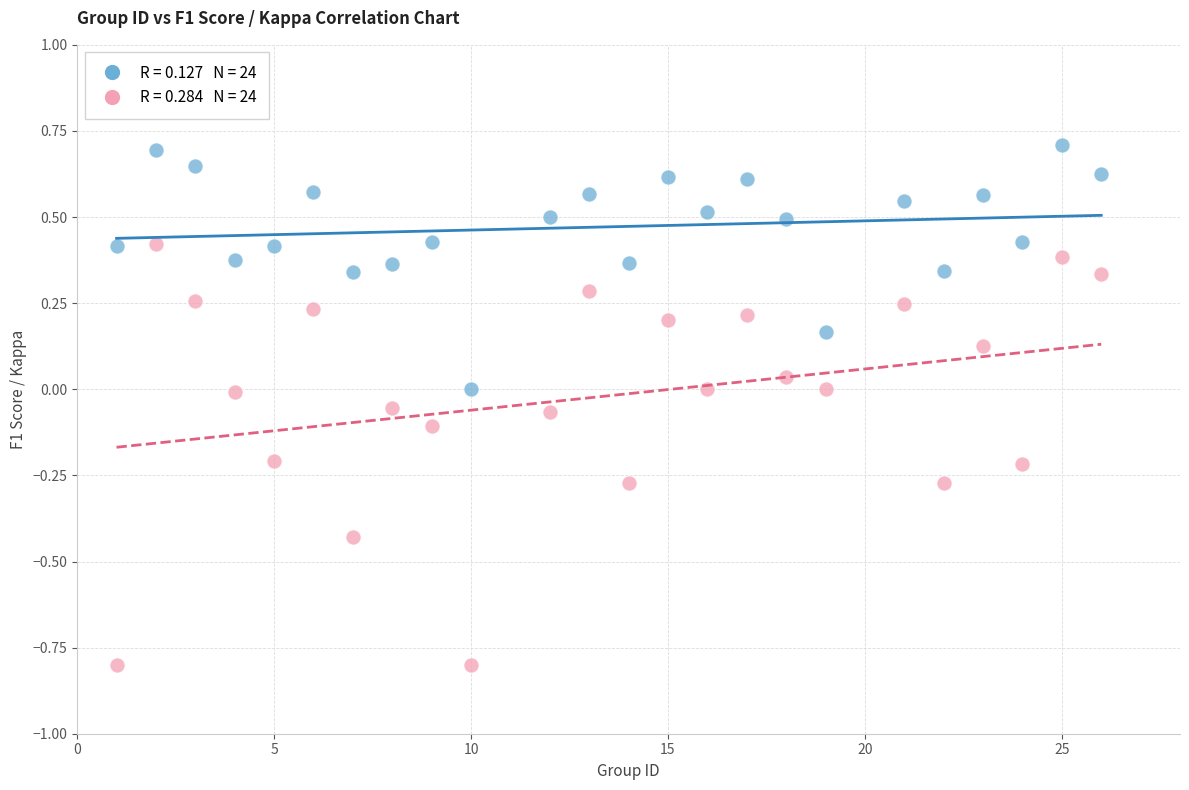

Across all data points, what is the range of X values (max minus min)?

25.0